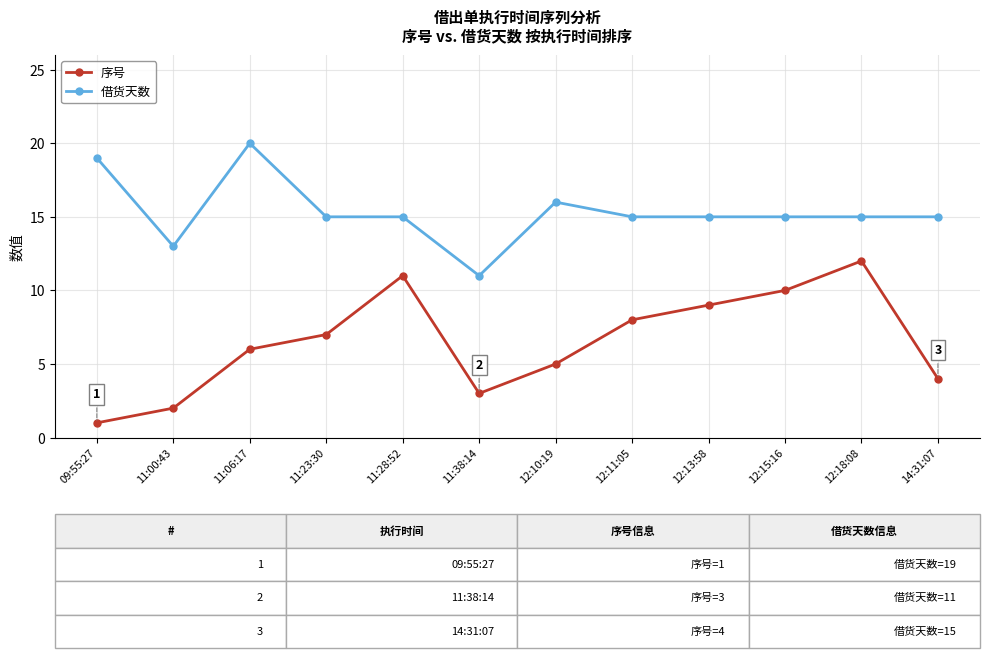

Reading left to right, what are all the values shown in this chart?

序号: 1	2	6	7	11	3	5	8	9	10	12	4
借货天数: 19	13	20	15	15	11	16	15	15	15	15	15